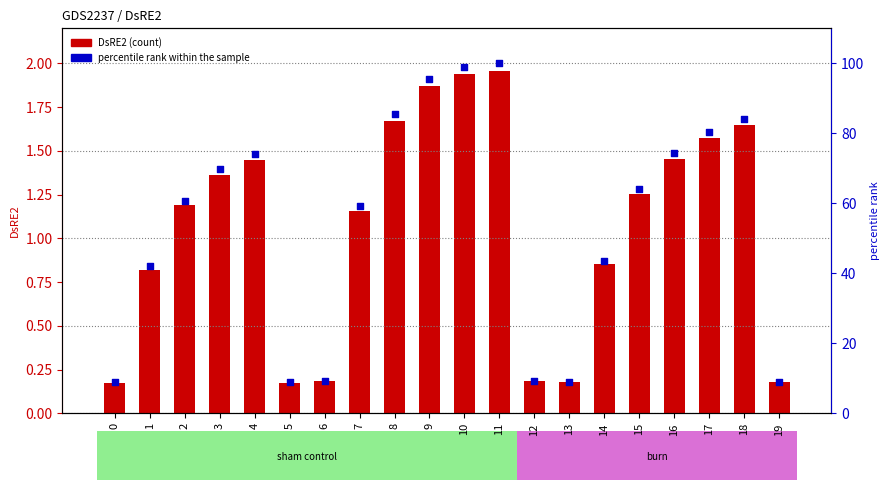

At which category is the sum across all series the highest?

11